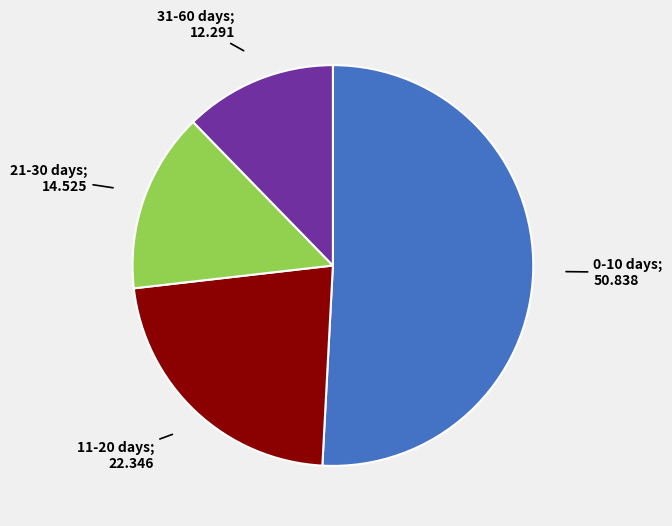

To the nearest percent, what percentage of the pie is 21-30 days?

15%